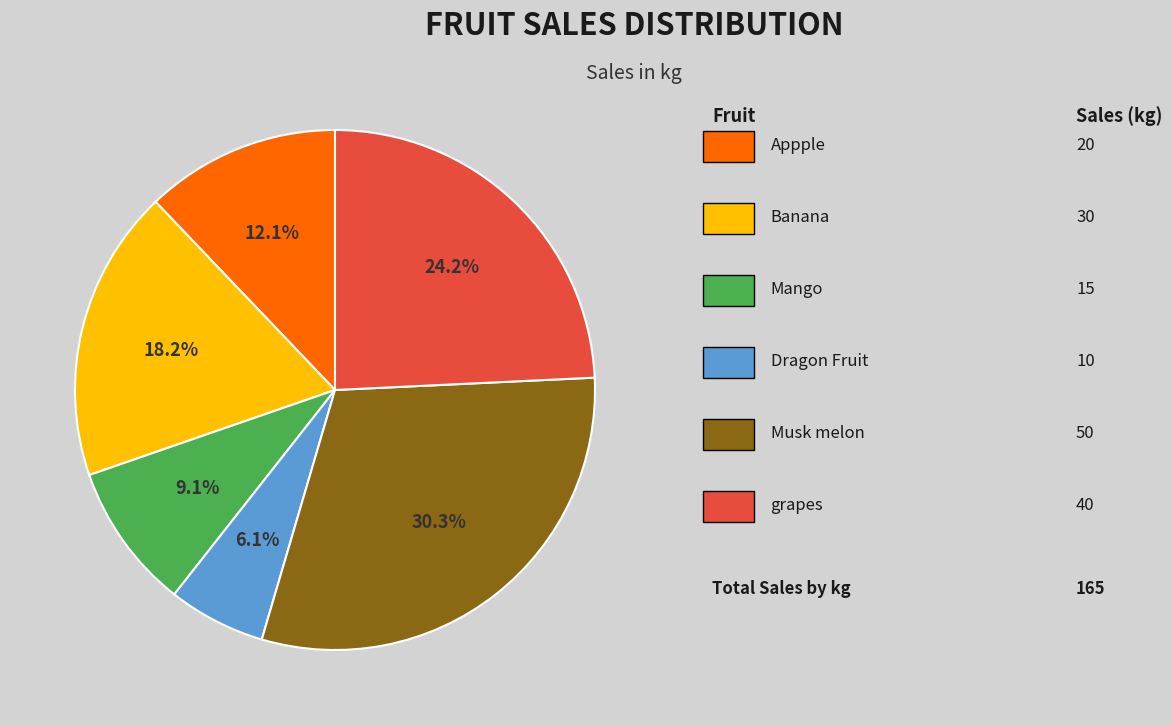

Is there a majority slice in this chart?

No